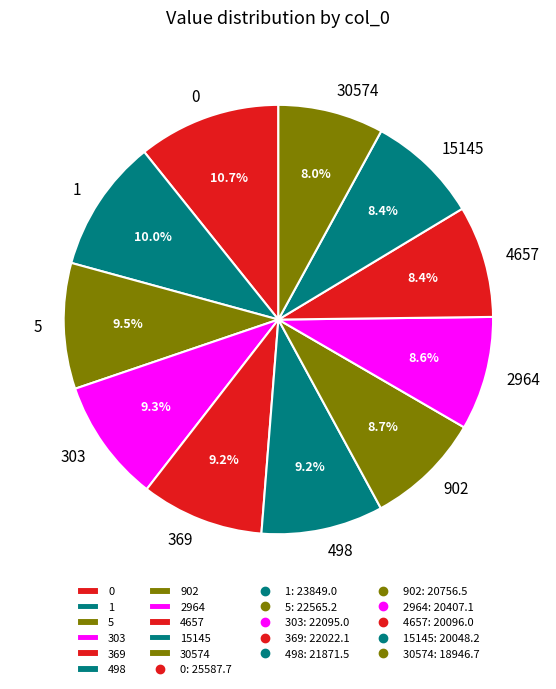

Is 369 the majority of the pie?

No